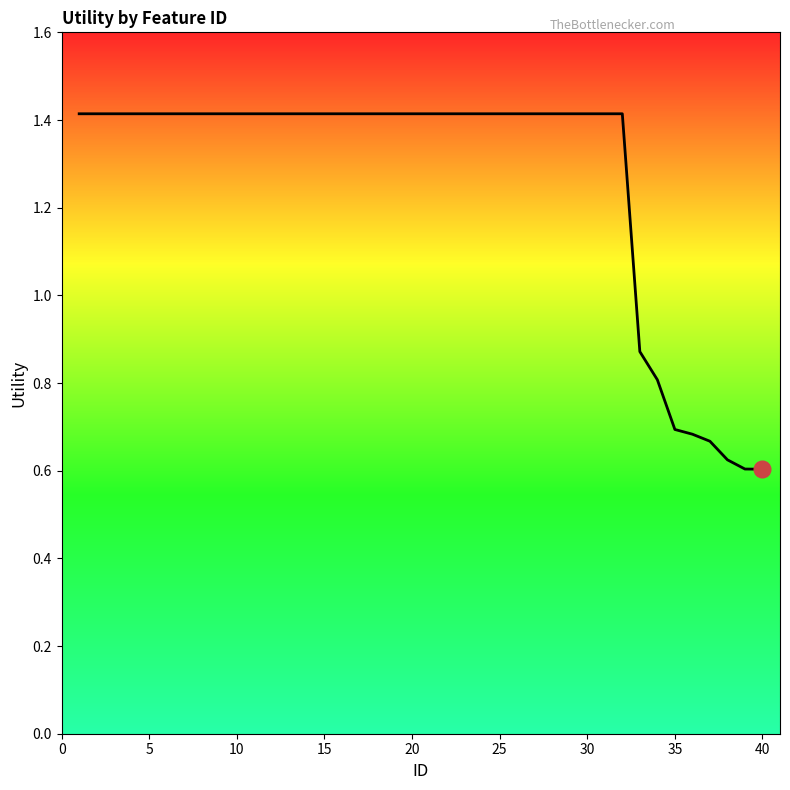

What is the difference between the maximum and minimum values?

0.8